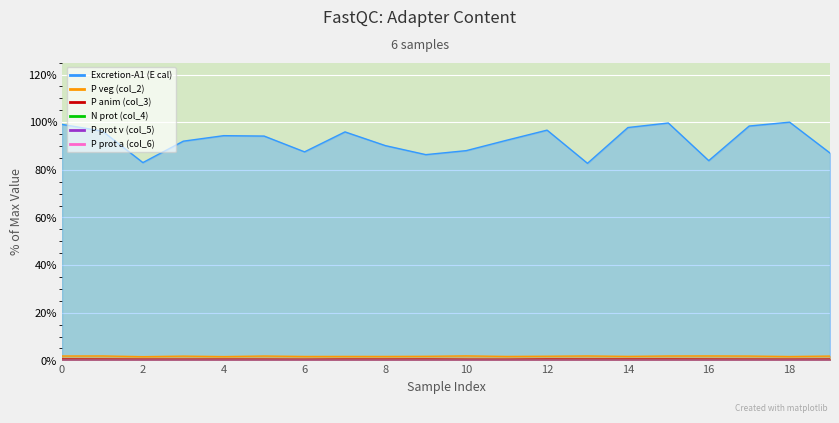

True or false: P veg (col_2) and P anim (col_3) cross at least once.

False